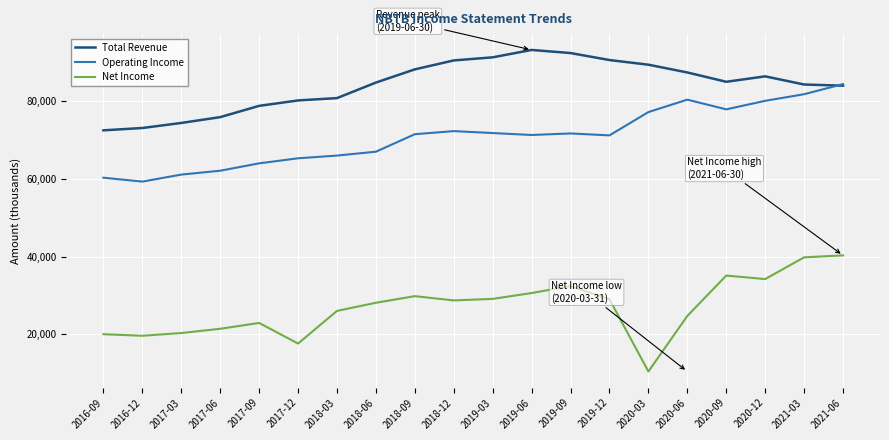

Rank the series by their maximum value, from highest to lowest.

Total Revenue, Operating Income, Net Income